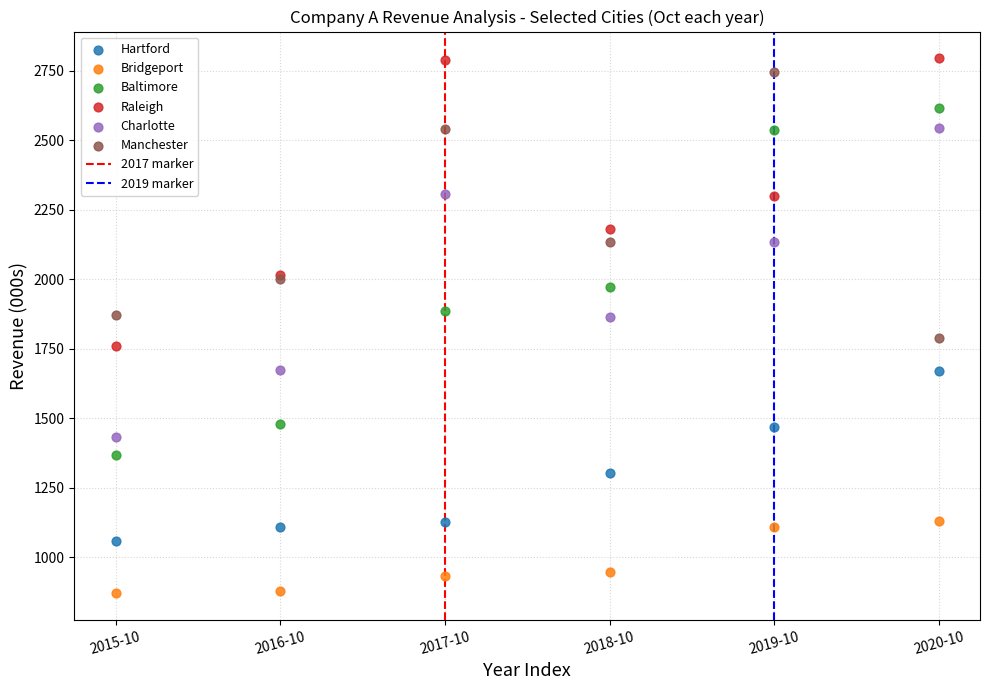

Which series contains the lowest Y value?

Bridgeport